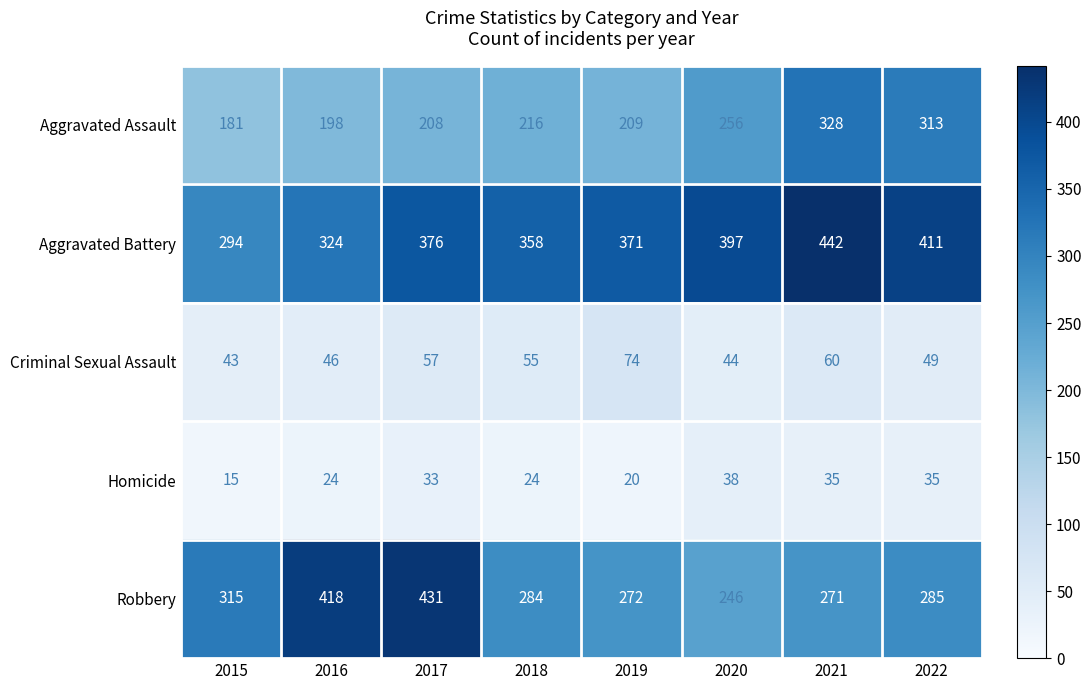

What is the spread (max minus min) of values at 2022?

376